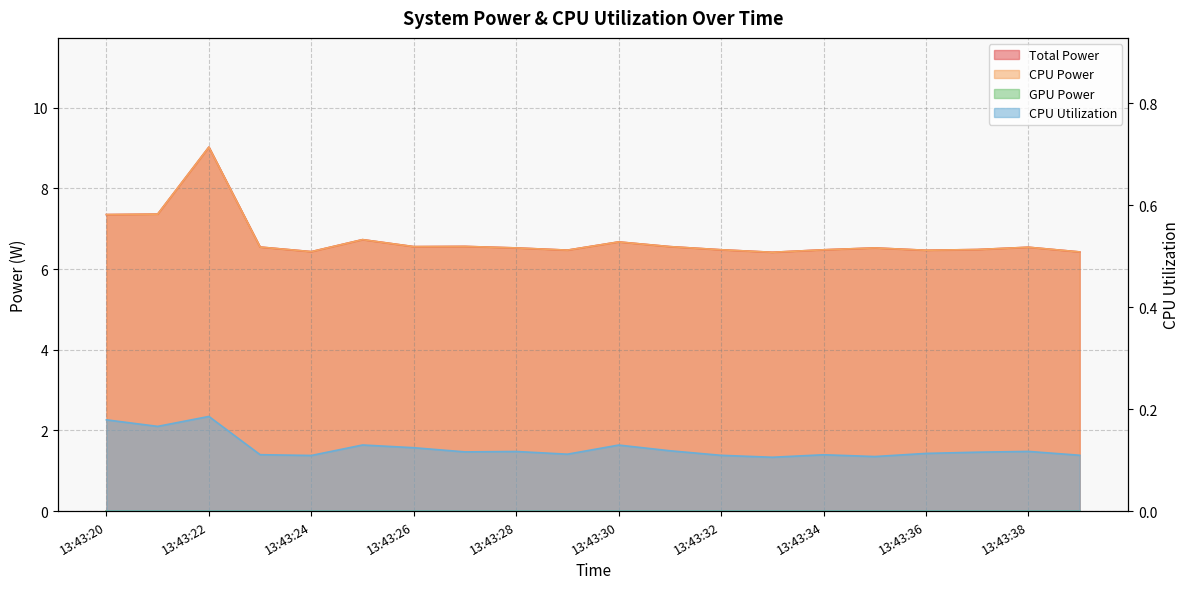

The value of Total Power at 13:43:33 is 9.8. True or false?

False